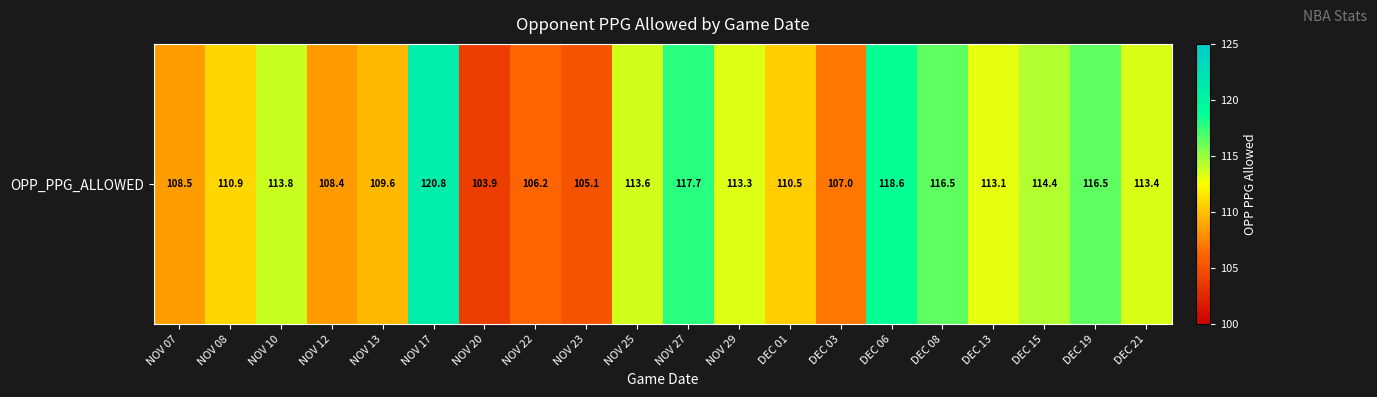

Between DEC 06 and NOV 27, which is larger?

DEC 06